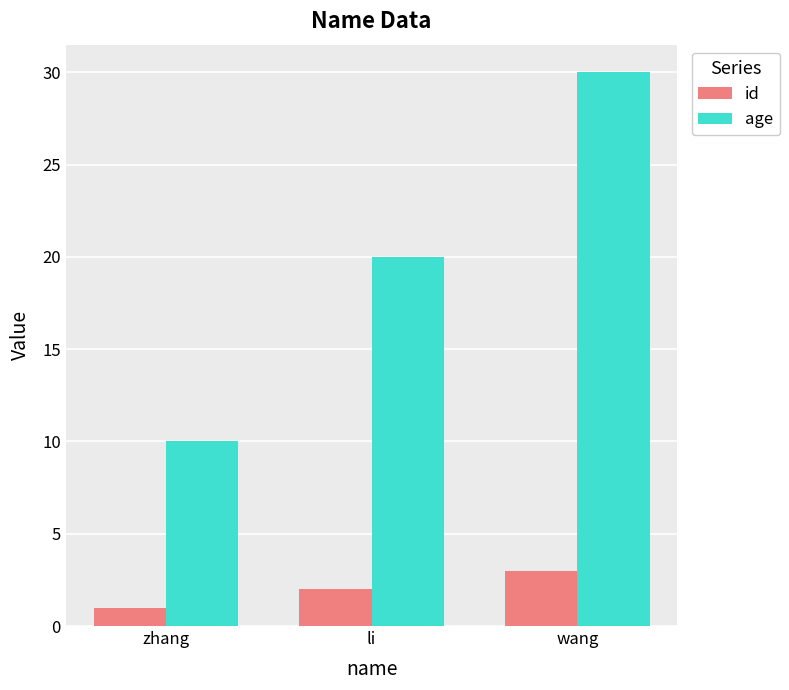

What is the minimum value for id?

1